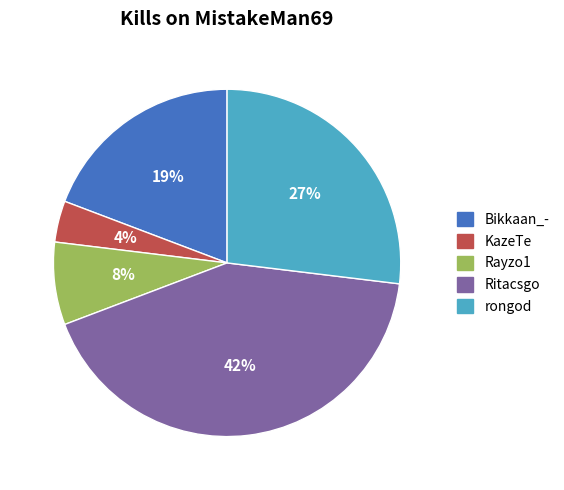

To the nearest percent, what is the average slice percentage?

20%